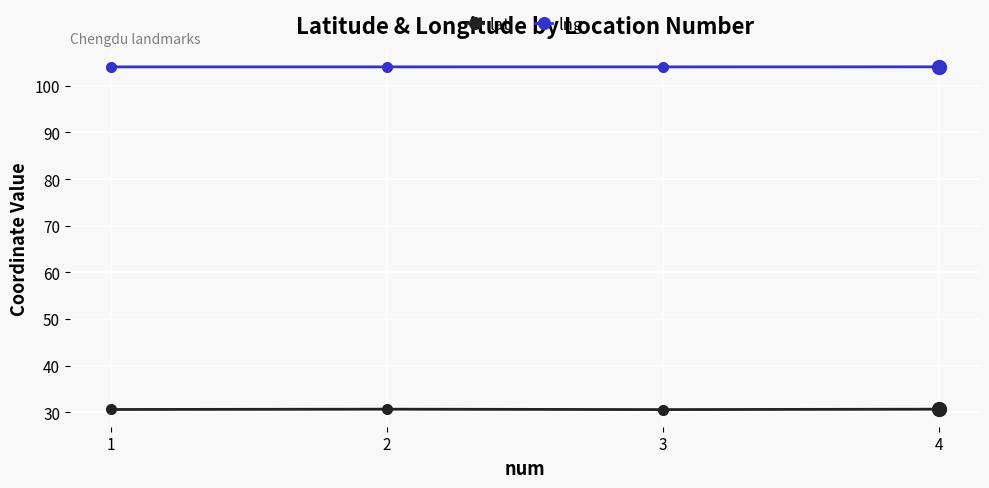

What is the spread (max minus min) of values at 4?

73.4